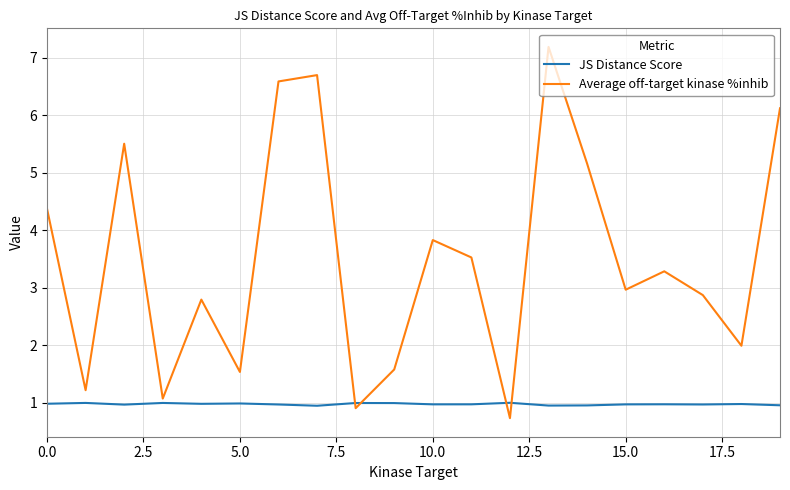

True or false: JS Distance Score and Average off-target kinase %inhib cross at least once.

True